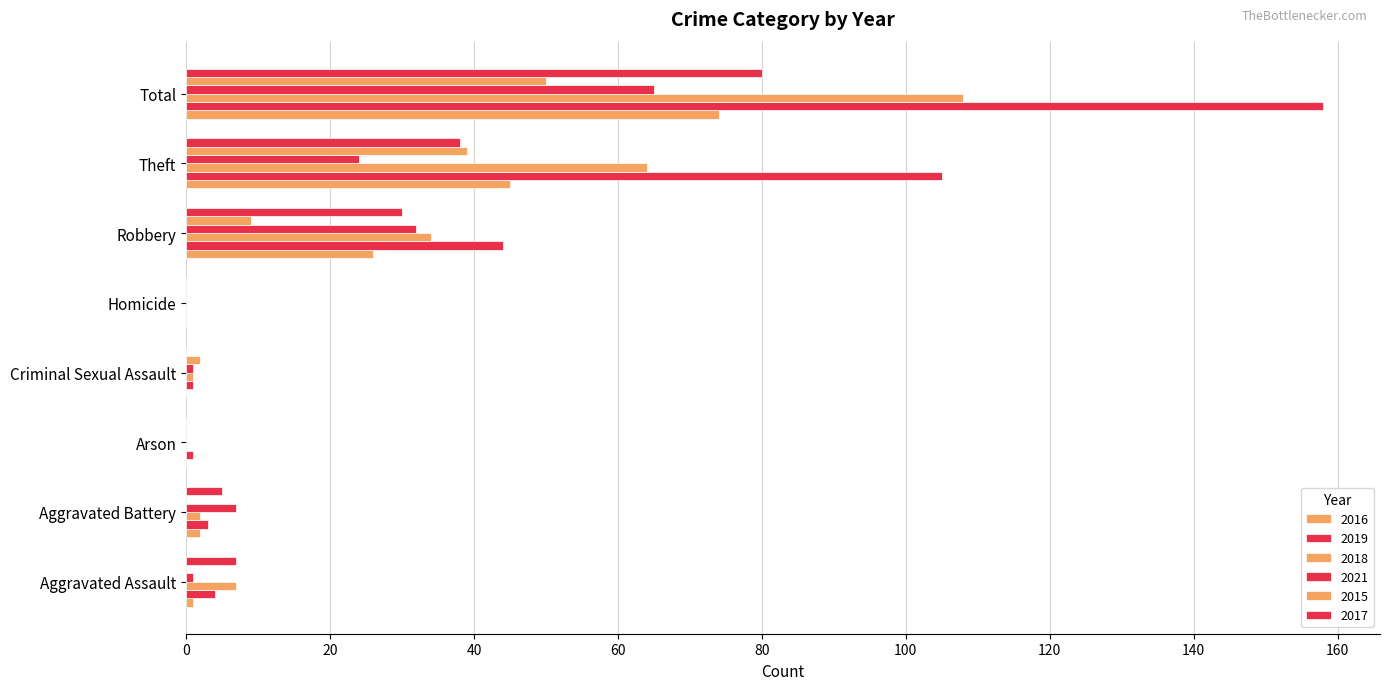

List the series in order of their peak value, lowest first.

2015, 2021, 2016, 2017, 2018, 2019